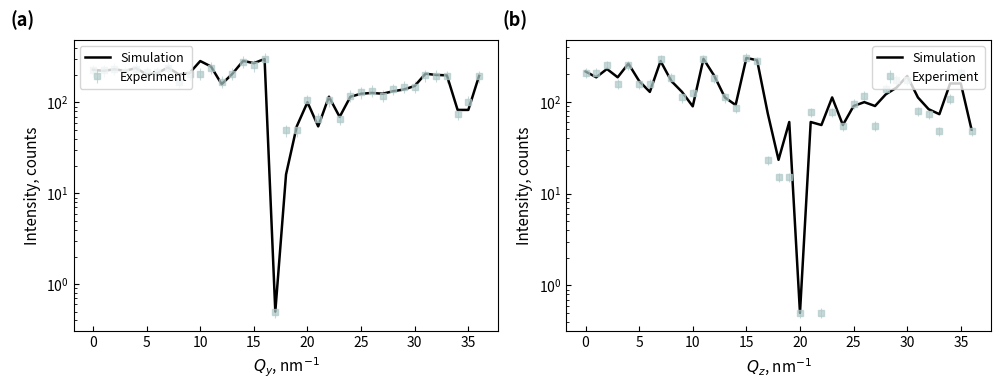

True or false: the data has more than 2 interior local peaks.

True